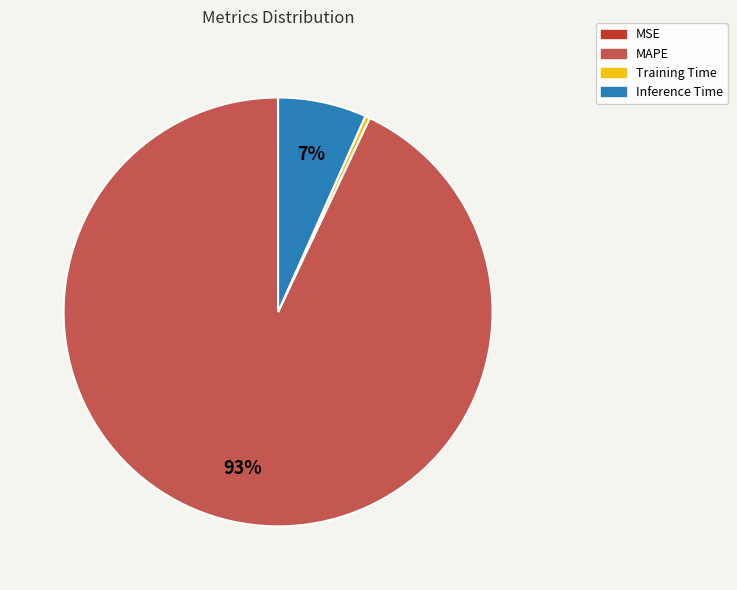

What is the largest slice in the pie chart?

MAPE